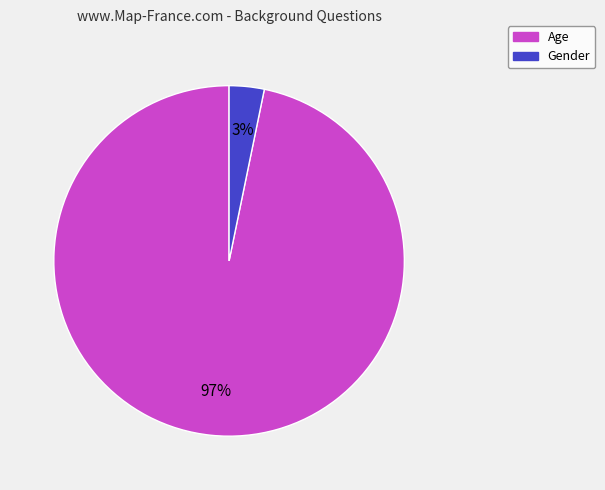

Which has a higher value, Gender or Age?

Age